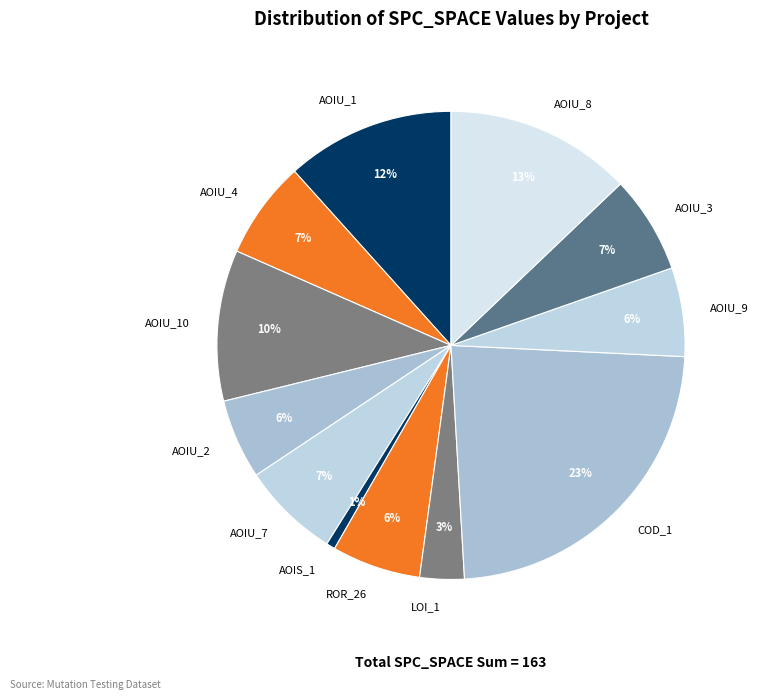

Do LOI_1 and AOIU_9 together represent more than half of the pie?

No